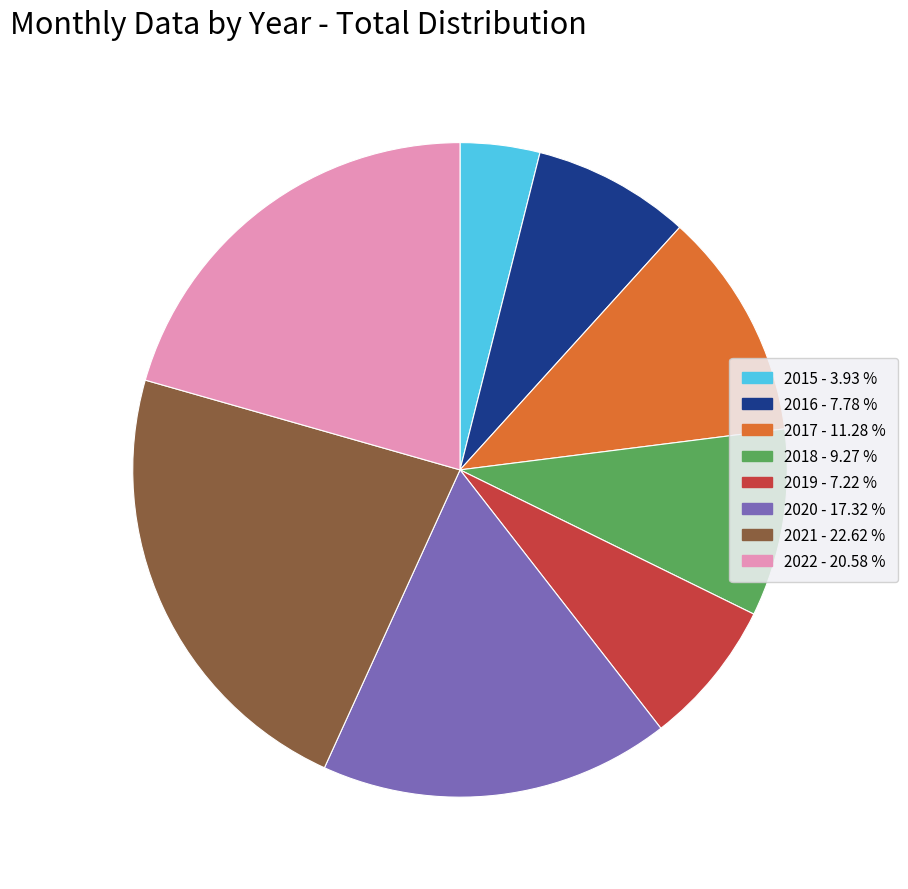

Which category has the biggest portion of the pie?

2021